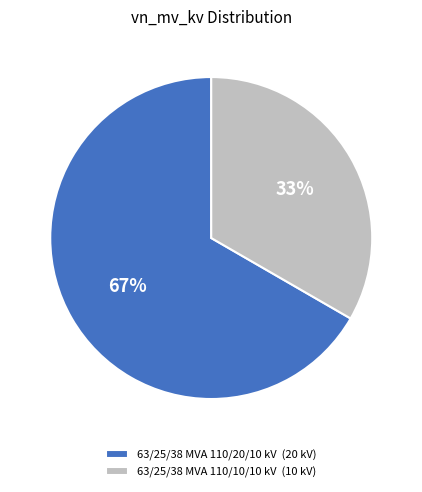

To the nearest percent, what is the average slice percentage?

50%